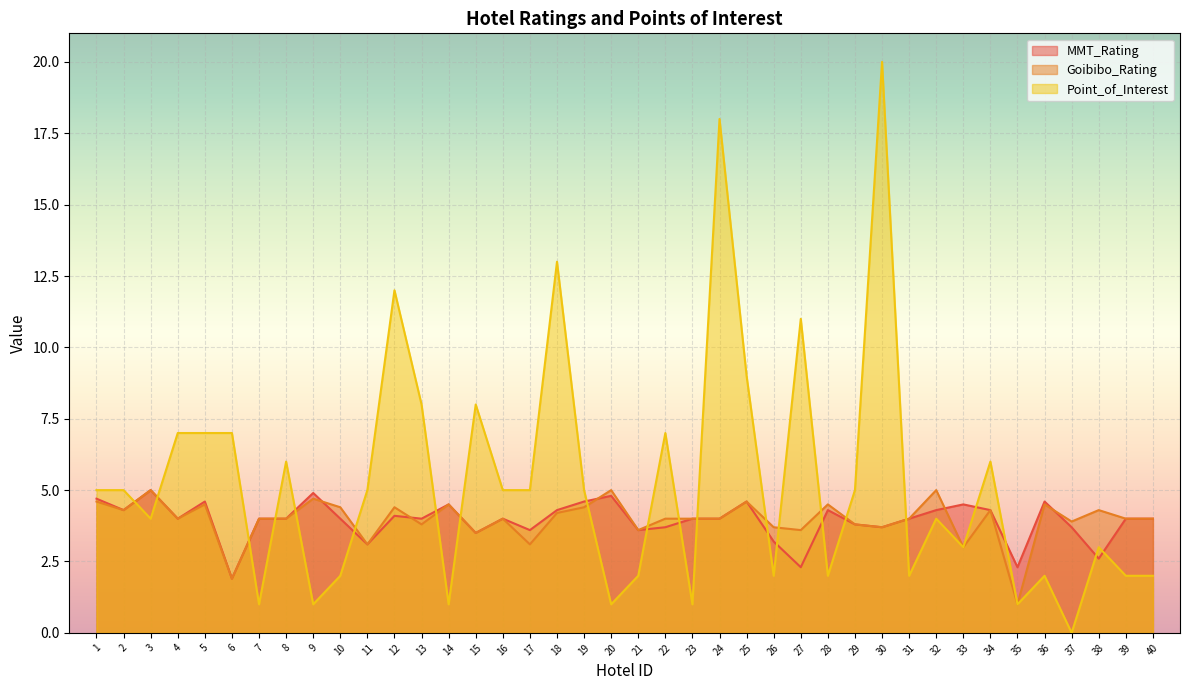

True or false: Point_of_Interest has more than 1 points higher than both neighbors.

True